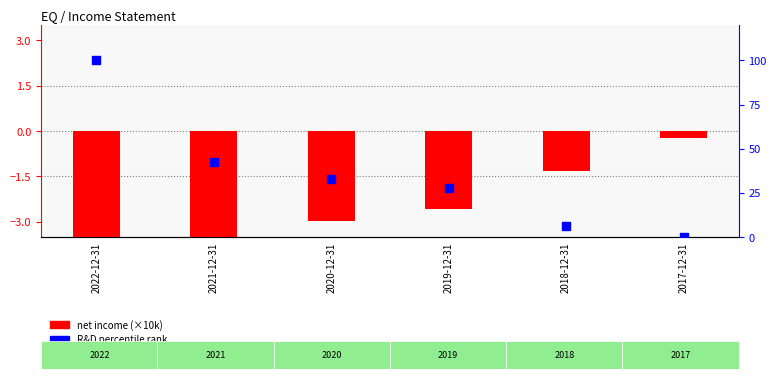

Which series has the largest total across all categories?

R&D percentile rank